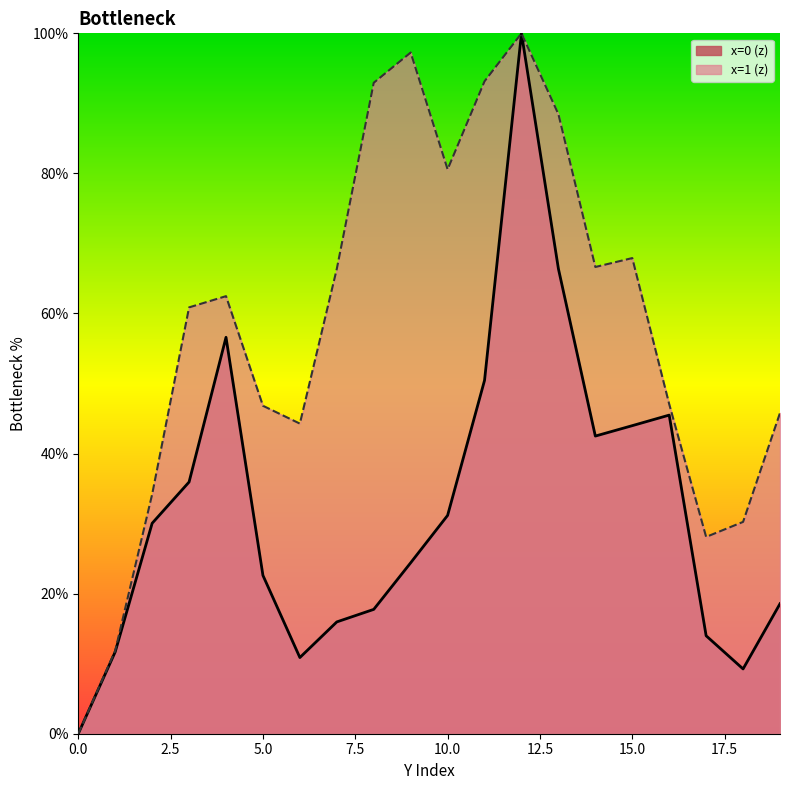

How many lines are shown in the chart?

2